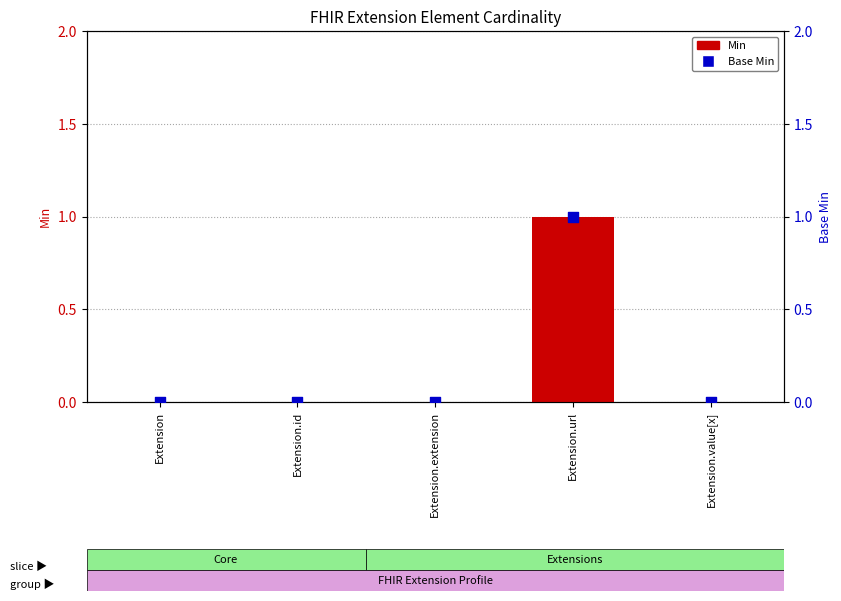

What are all the series names shown in the legend?

Min, Base Min